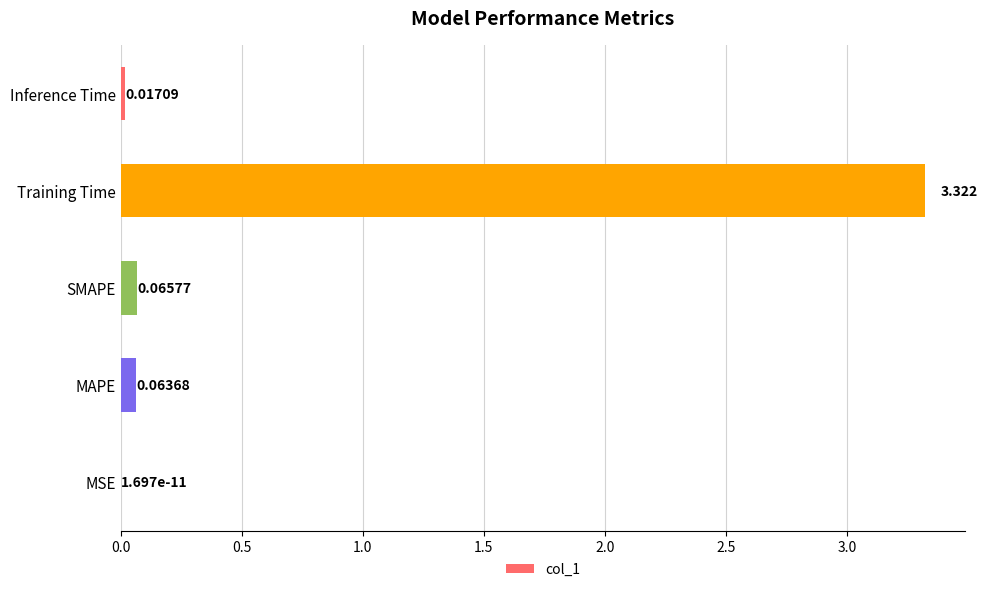

Are the bars grouped side by side (vs. stacked)?

No